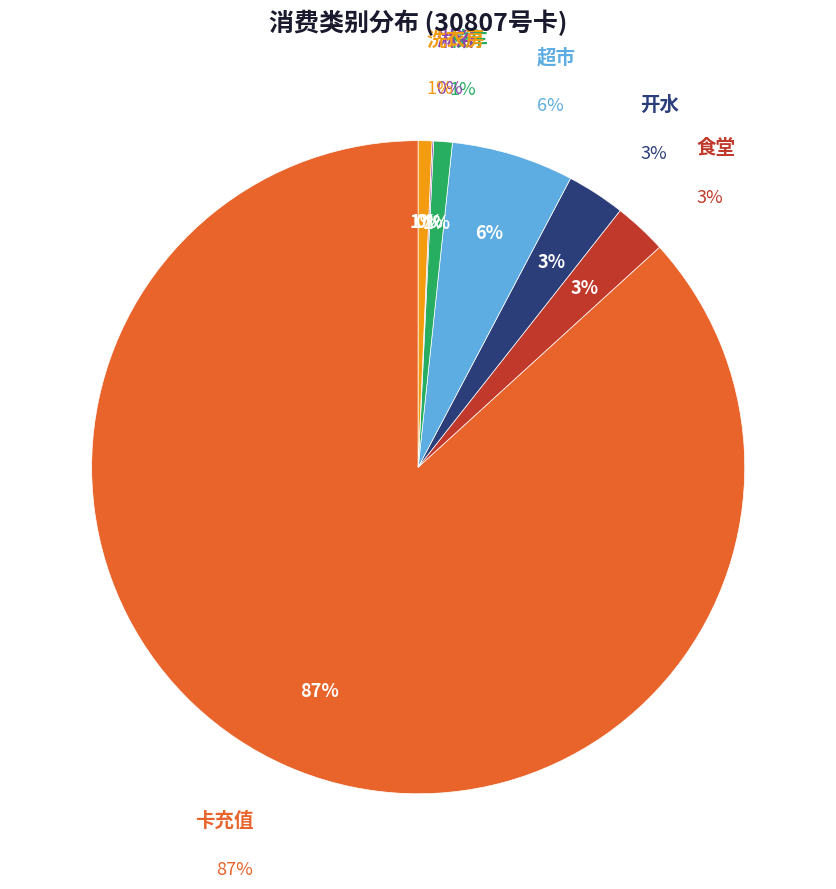

How much of the chart is everything except 食堂?

97.4%